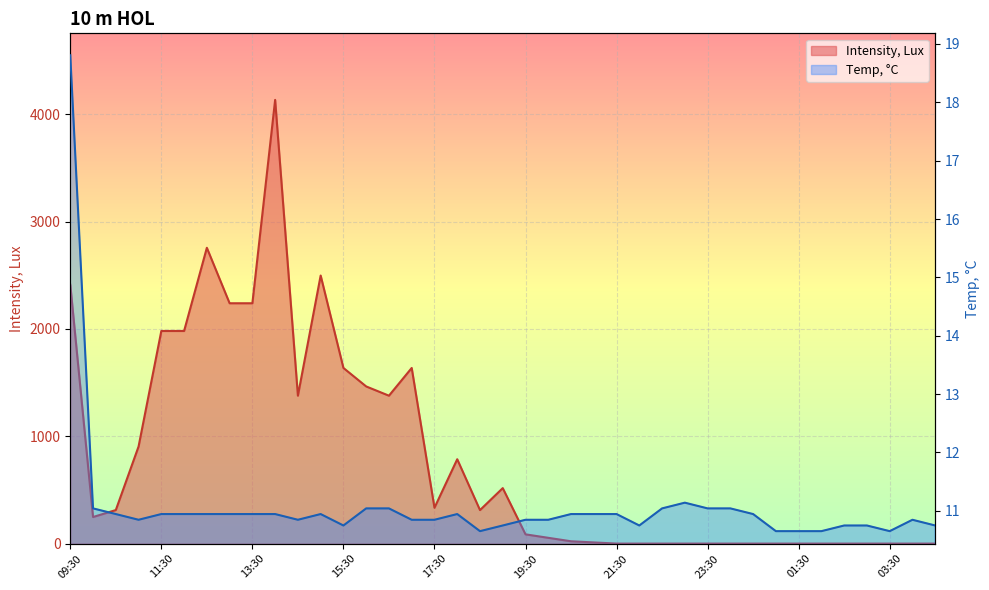

The value of Temp, °C at 12:30 is 10.9. True or false?

True